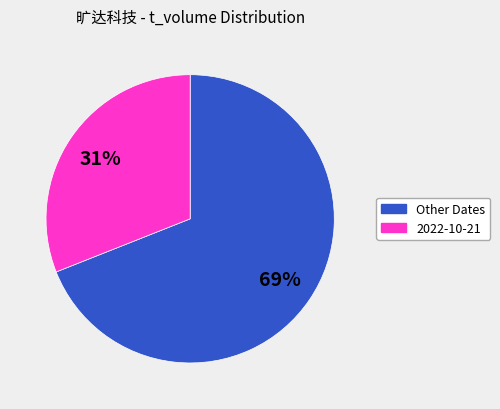

Is there a majority slice in this chart?

Yes